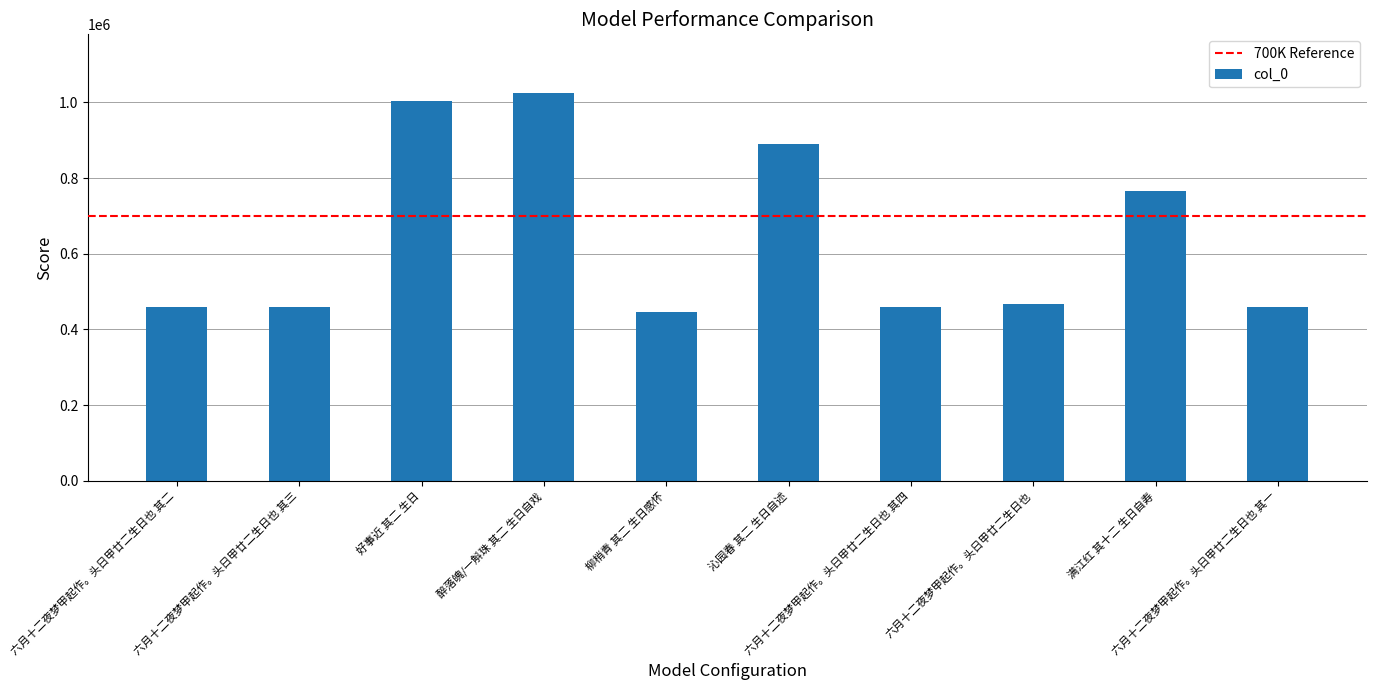

Approximately how many times larger is the value at 六月十二夜梦甲起作。头日甲廿二生日也 其四 compared to 六月十二夜梦甲起作。头日甲廿二生日也 其一?

1.0